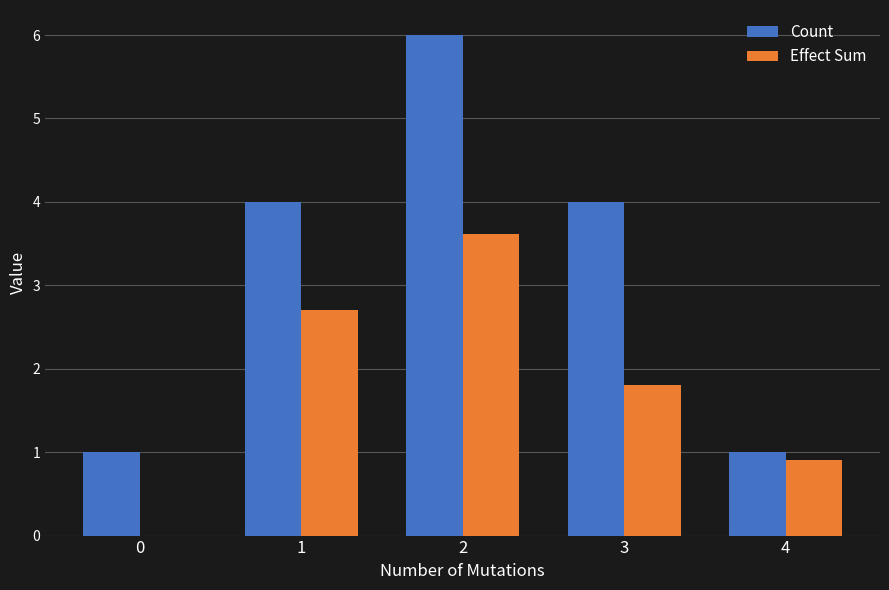

Which series changed the most between 0 and 1?

Count